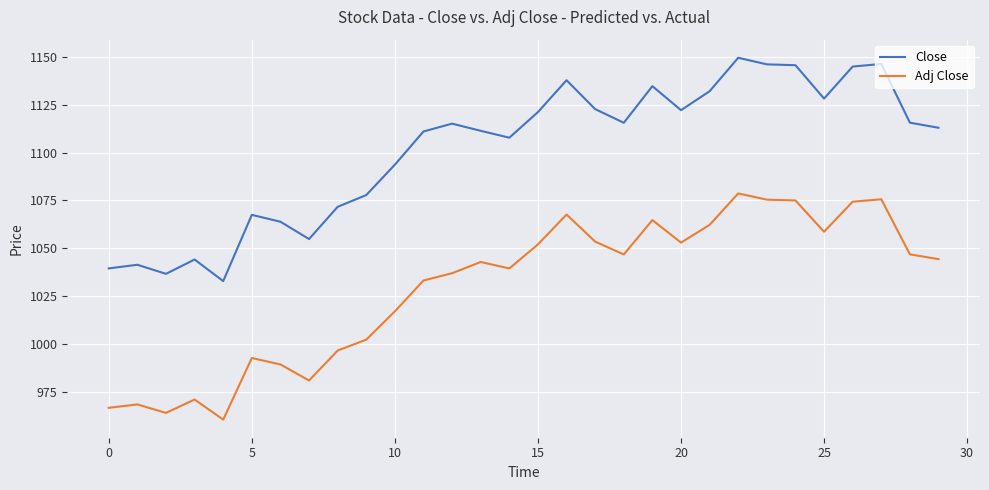

How many categories are shown in the chart?

30